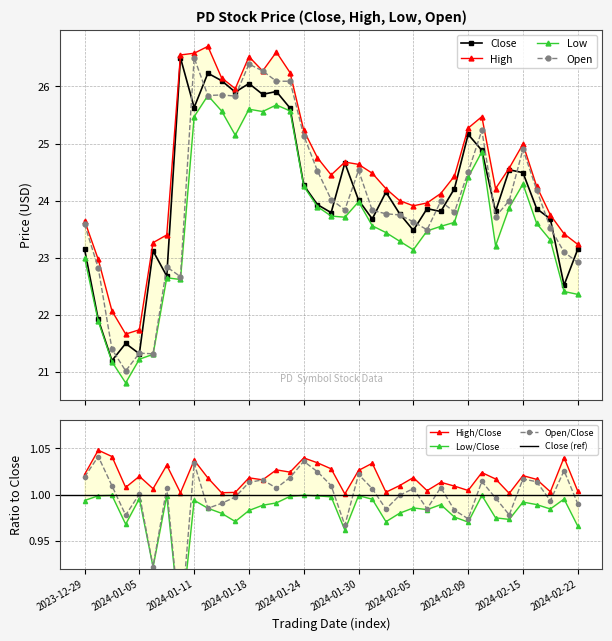

What is the approximate value of Close at 2024-01-30?

24.0